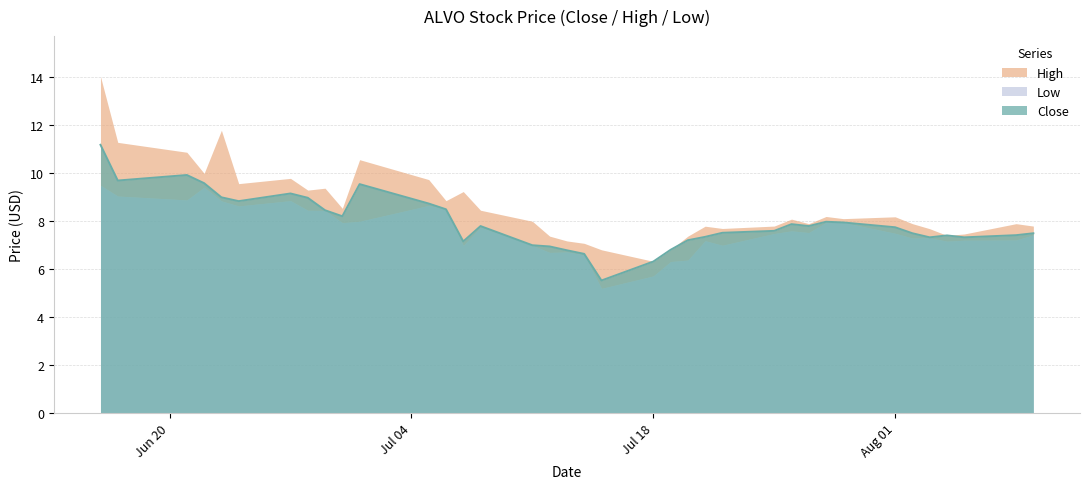

What is the difference between the Close values at 19 and 7?

3.4